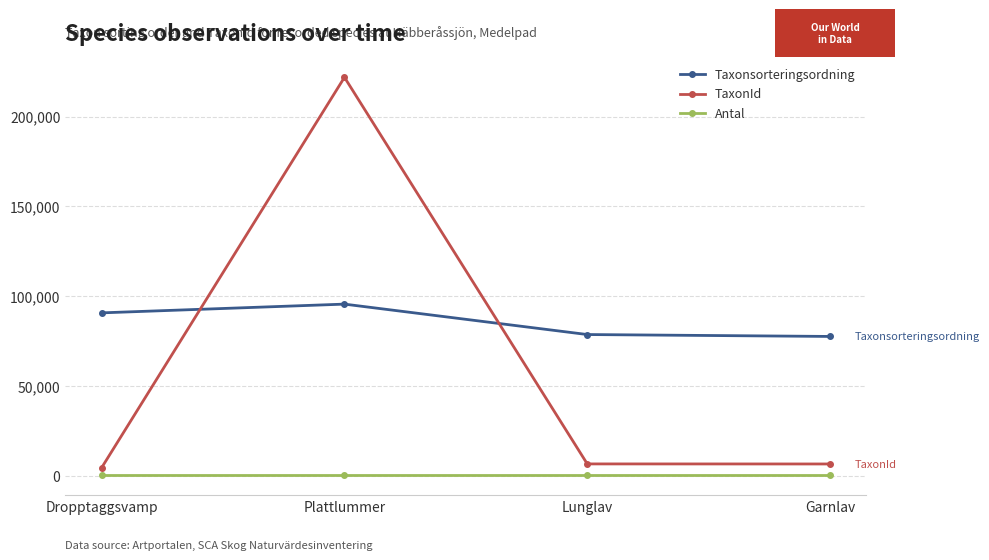

True or false: Antal and TaxonId intersect in this chart.

False